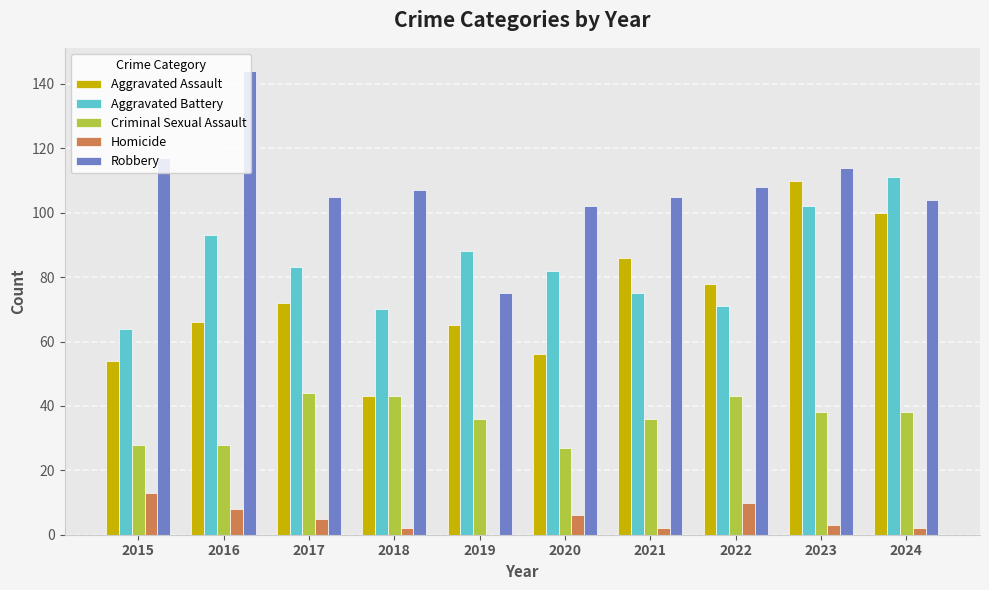

What is the maximum value for Robbery?

144